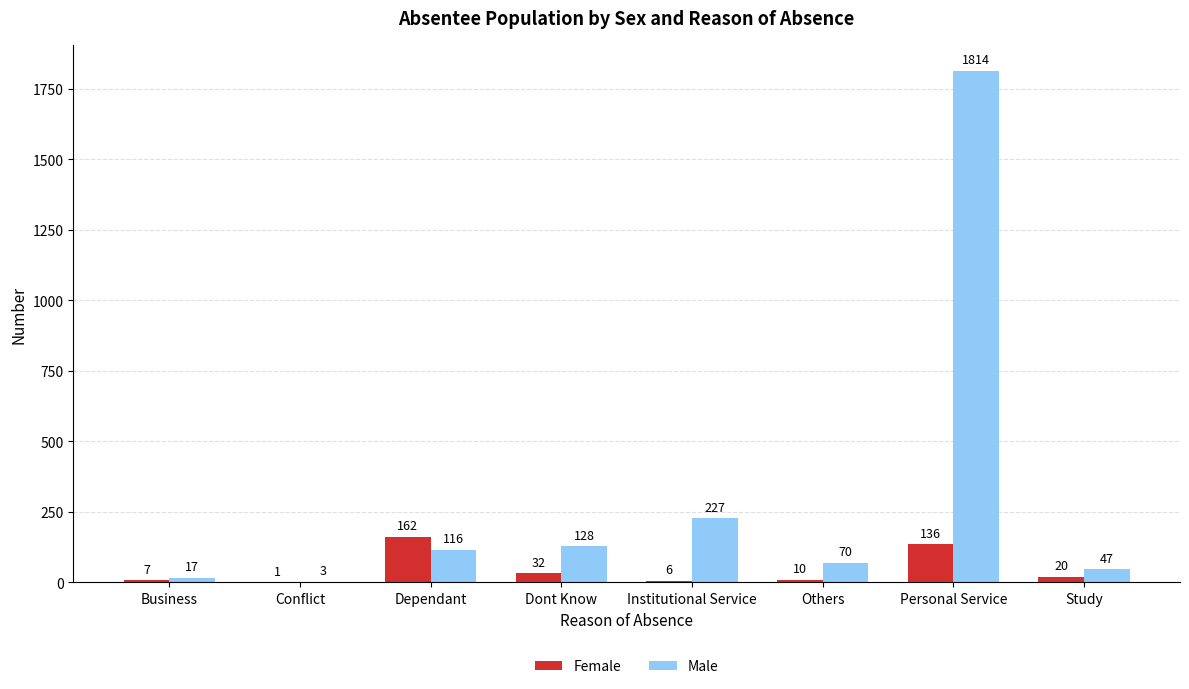

Which series has the largest total across all categories?

Male